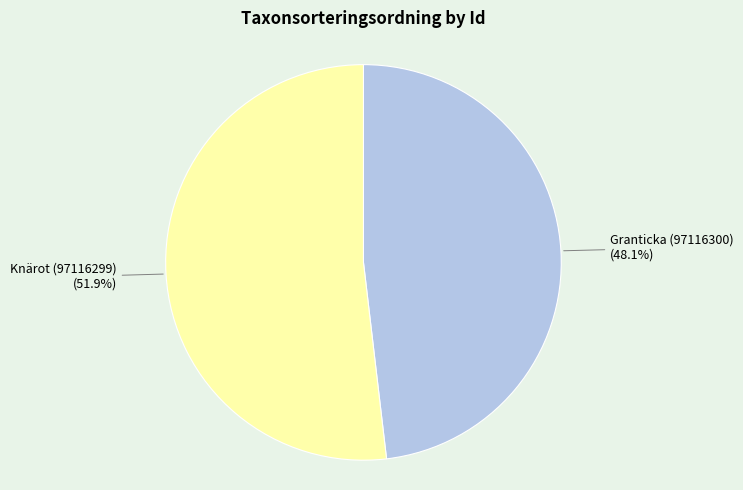

How many slices are in this pie chart?

2